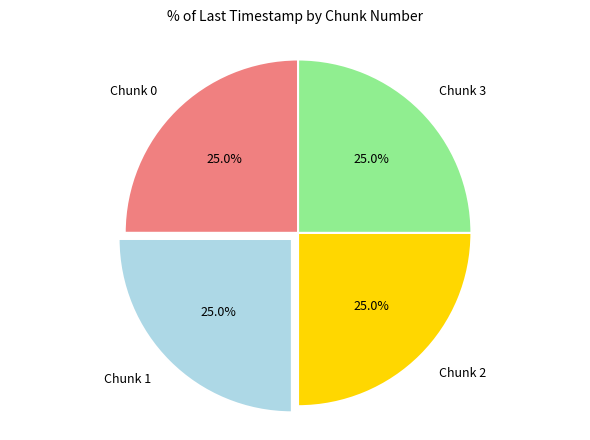

Count the number of slices in the pie.

4